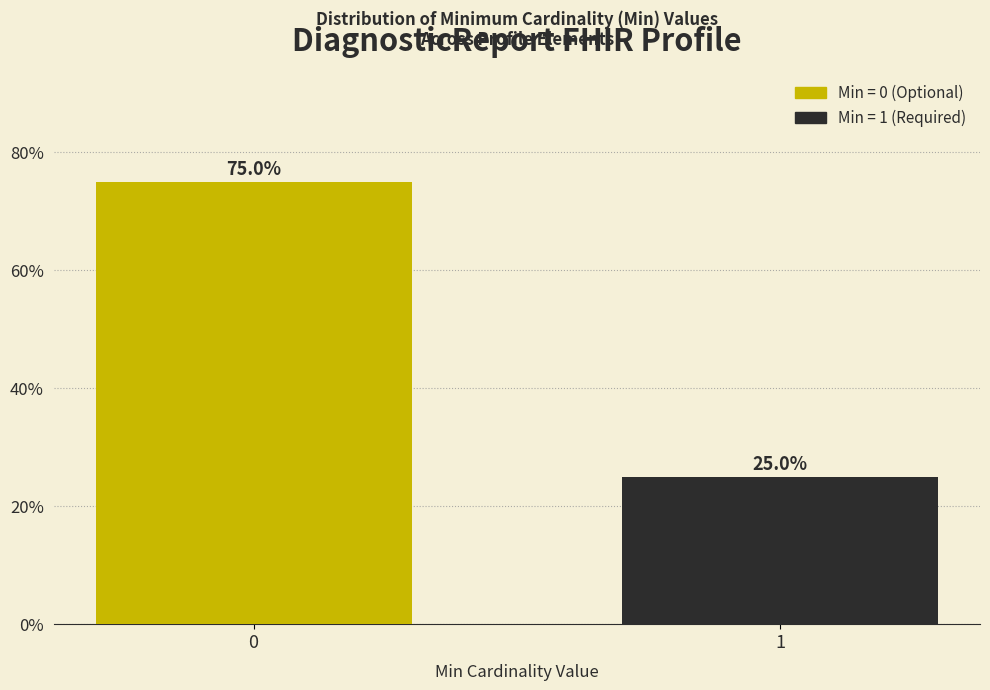

Reading right to left, extract all data points from this chart.

1=25	0=75